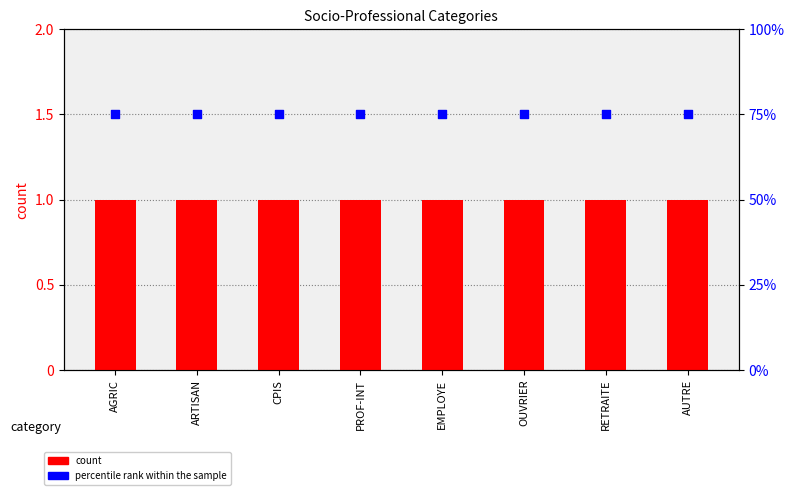

Which series contains the highest Y value?

percentile rank within the sample